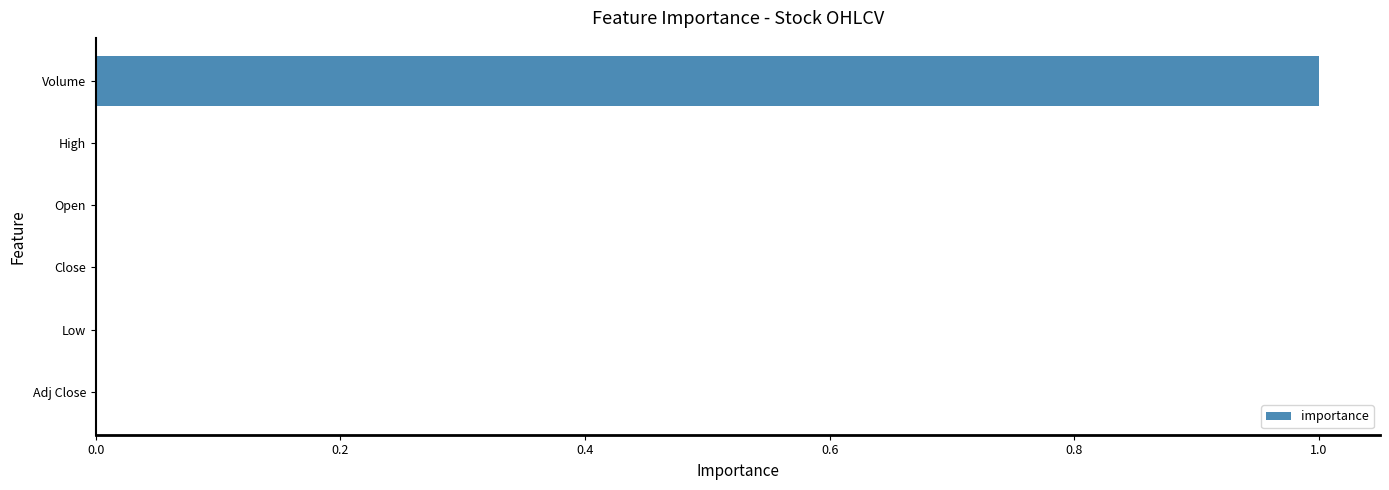

Which category has the highest value across all series?

Volume